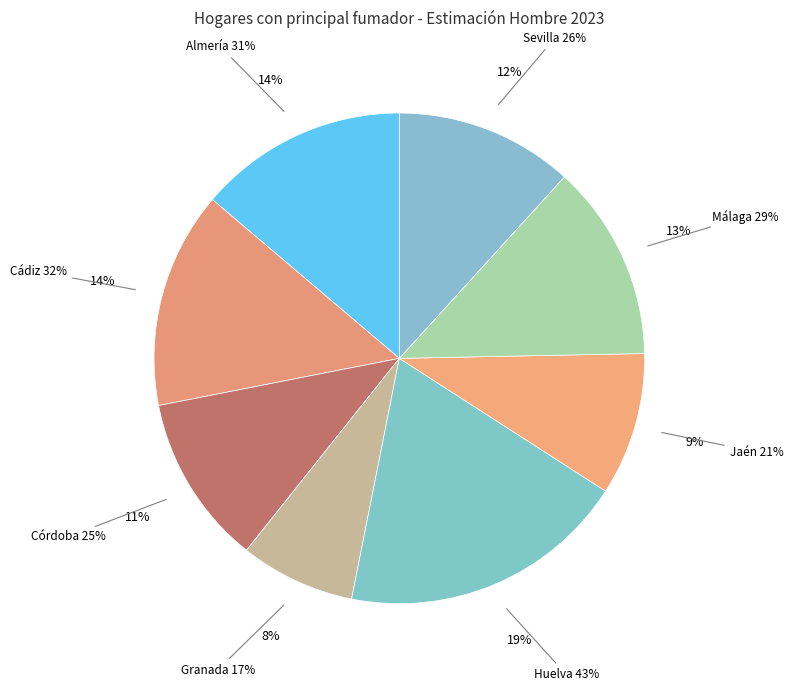

What percentage is NOT represented by Málaga?

87.1%